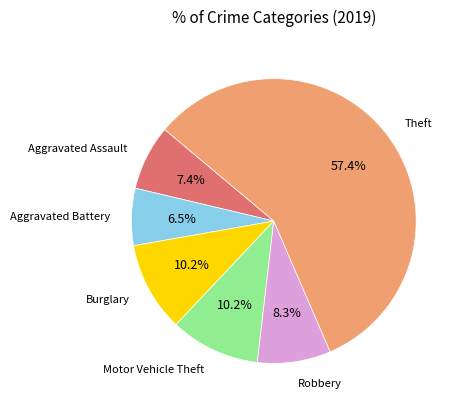

Is there a majority slice in this chart?

Yes